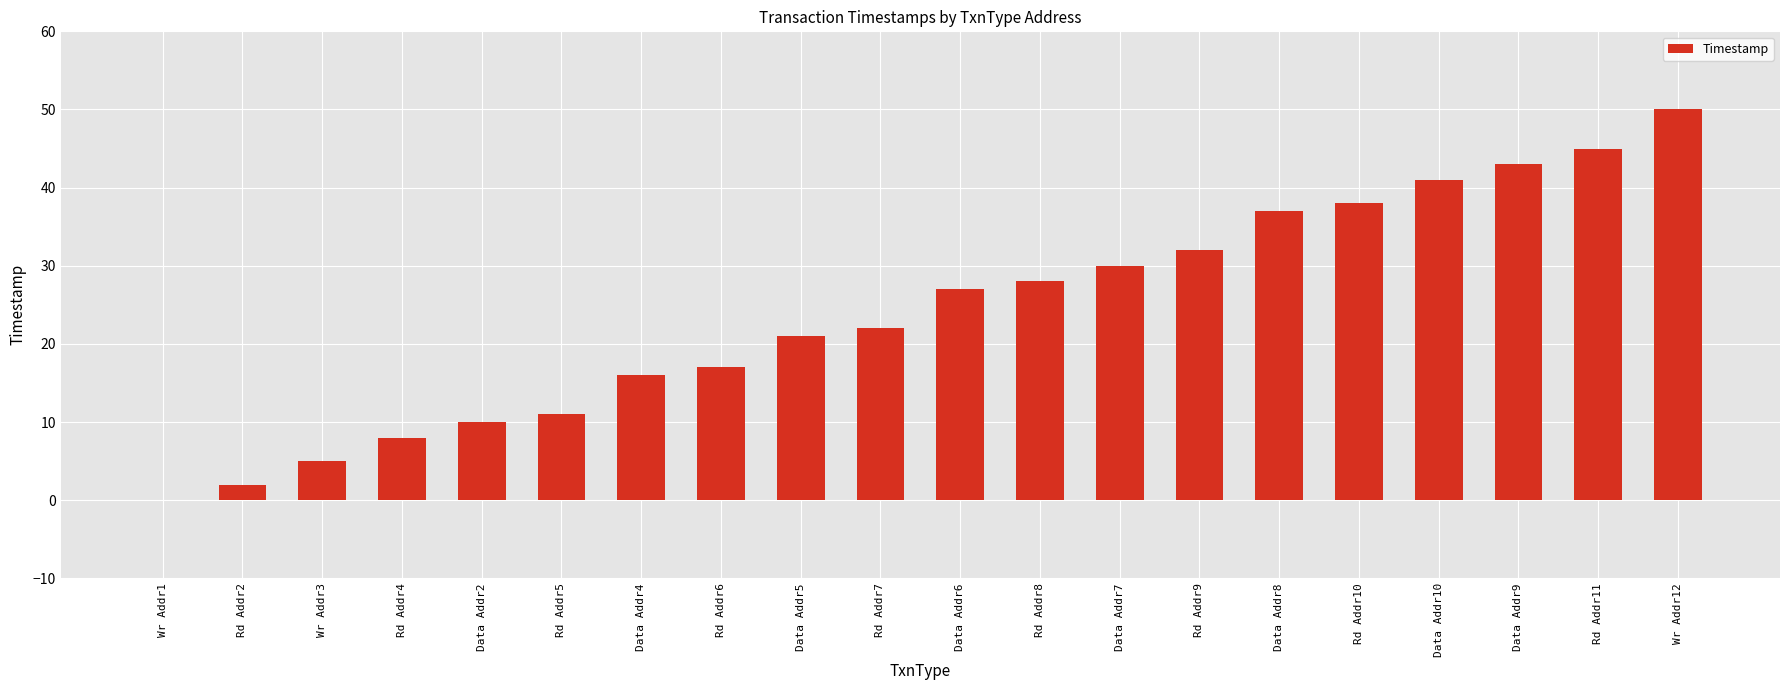

Approximately how many times larger is the value at Data Addr6 compared to Data Addr7?

0.9